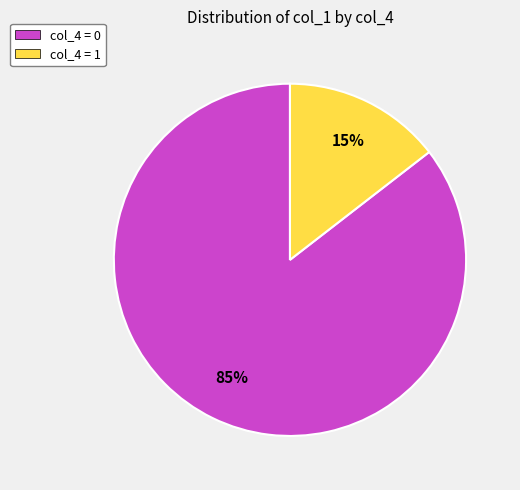

Combined, do col_4 = 0 and col_4 = 1 account for over 50%?

Yes